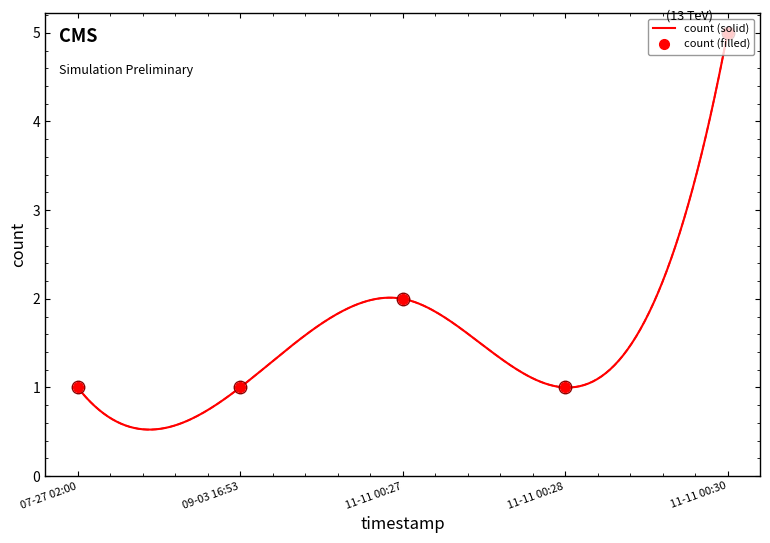

What is the sum of the values at 09-03 16:53 and 11-11 00:28?

2